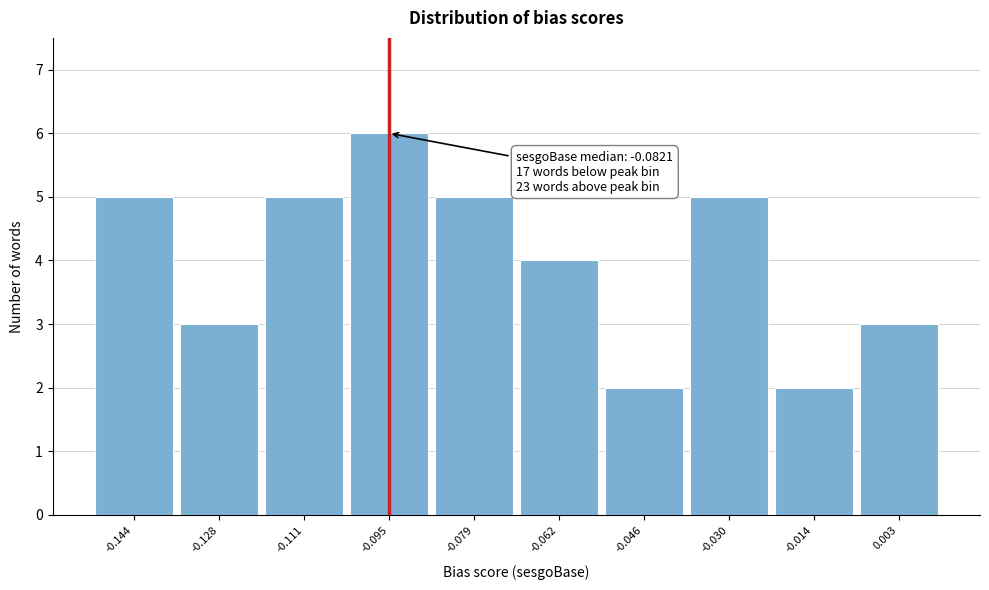

Over which range of the x-axis is the bar tallest?

-0.104 to -0.086